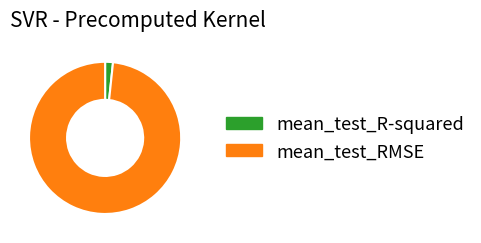

The mean_test_R-squared slice represents 2% of the pie. True or false?

True